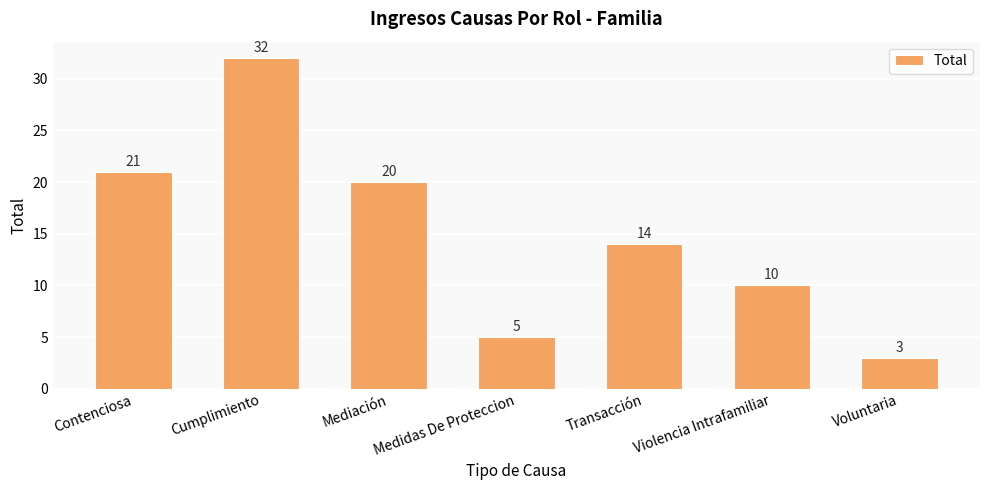

What is the average value?

15